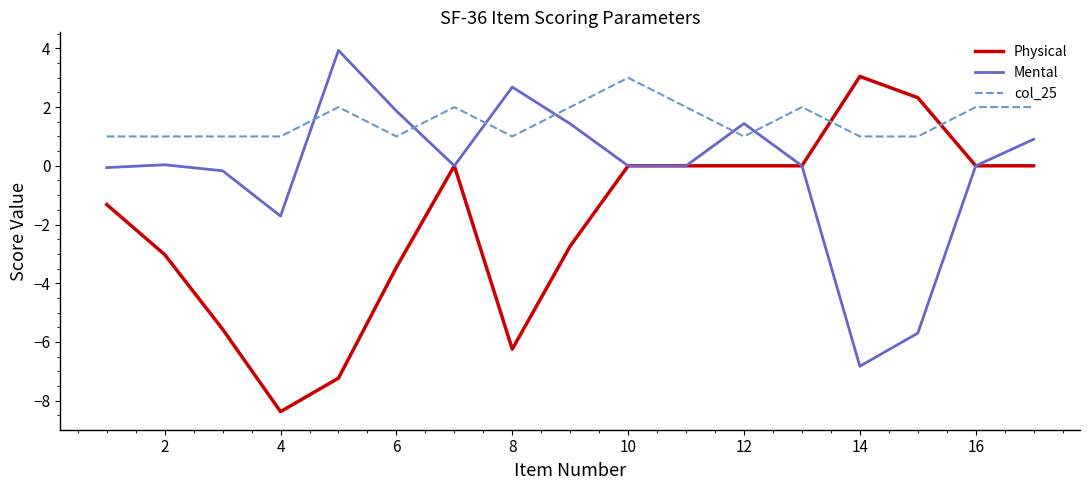

What is the maximum value shown in the chart?

3.9